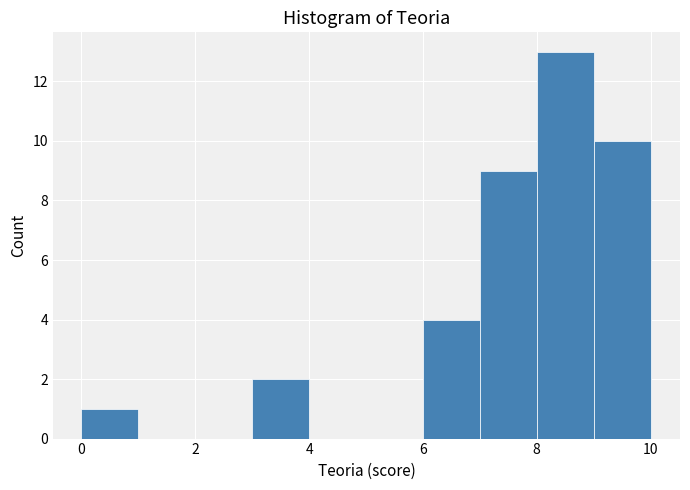

Over which range of the x-axis is the bar tallest?

8 to 9